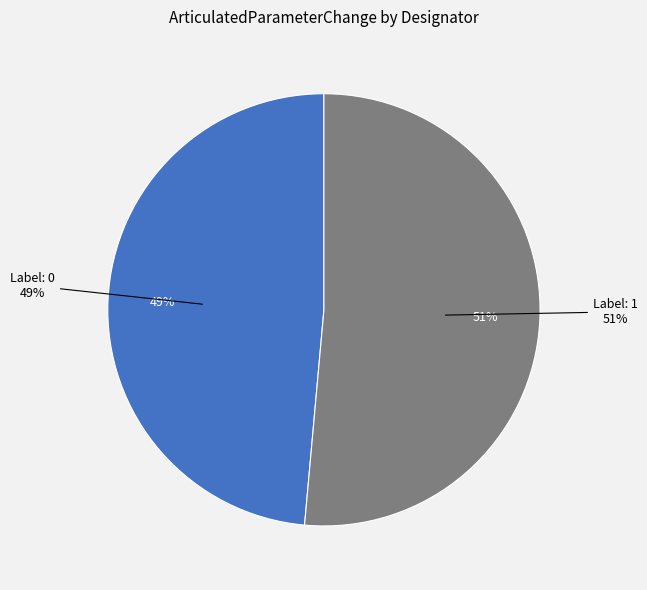

What percentage is the 1 slice, to the nearest percent?

51%